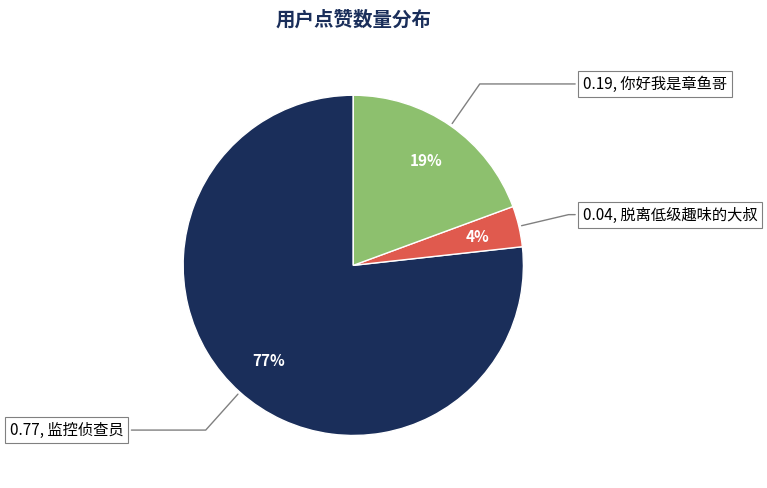

To the nearest percent, what is the difference between the largest and smallest slice percentages?

73%